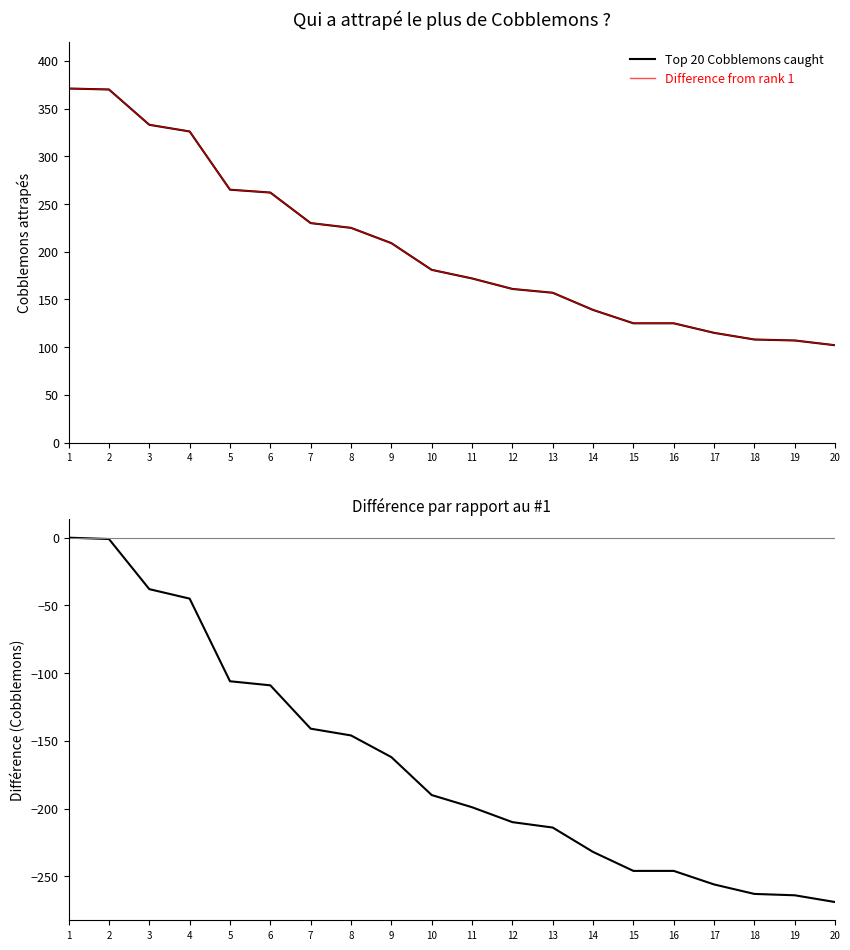

How many values in the Top 20 Cobblemons caught series exceed 181?

9